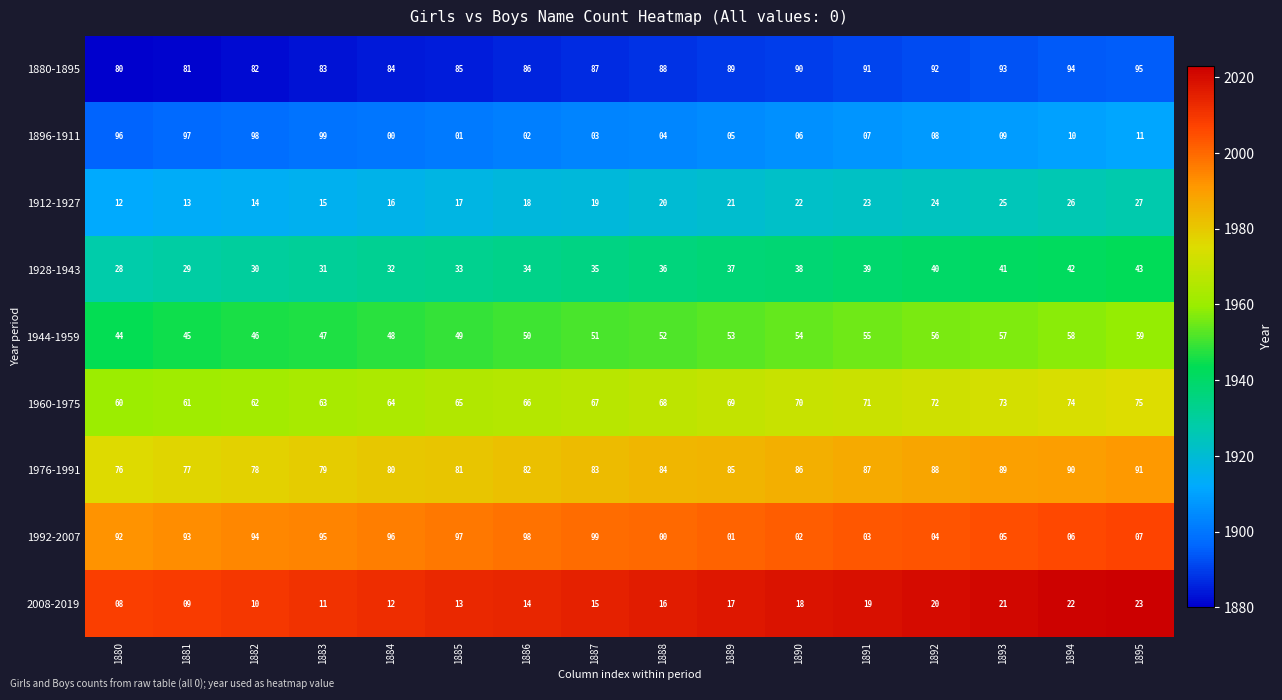

What is the sum of all 1992-2007 values?

792